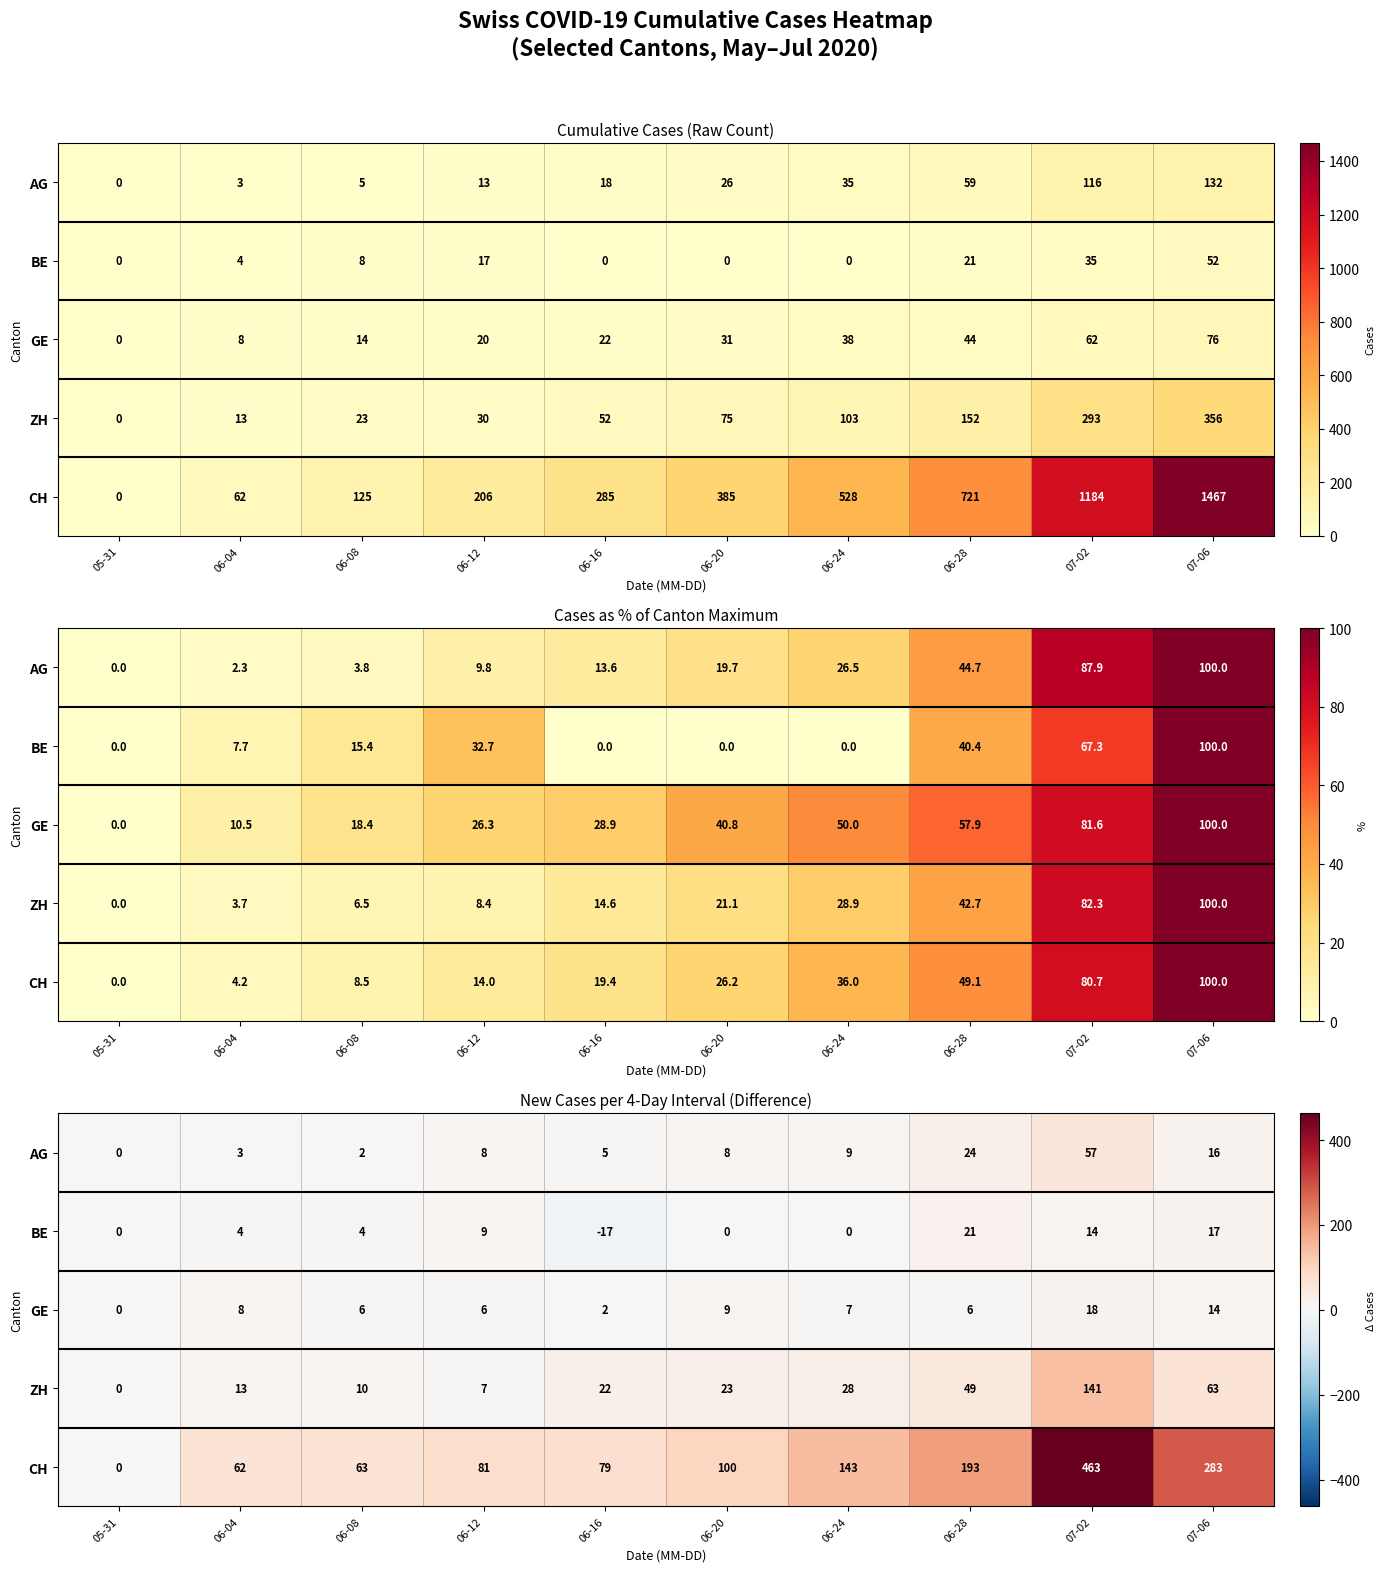

How many series are shown in this chart?

5